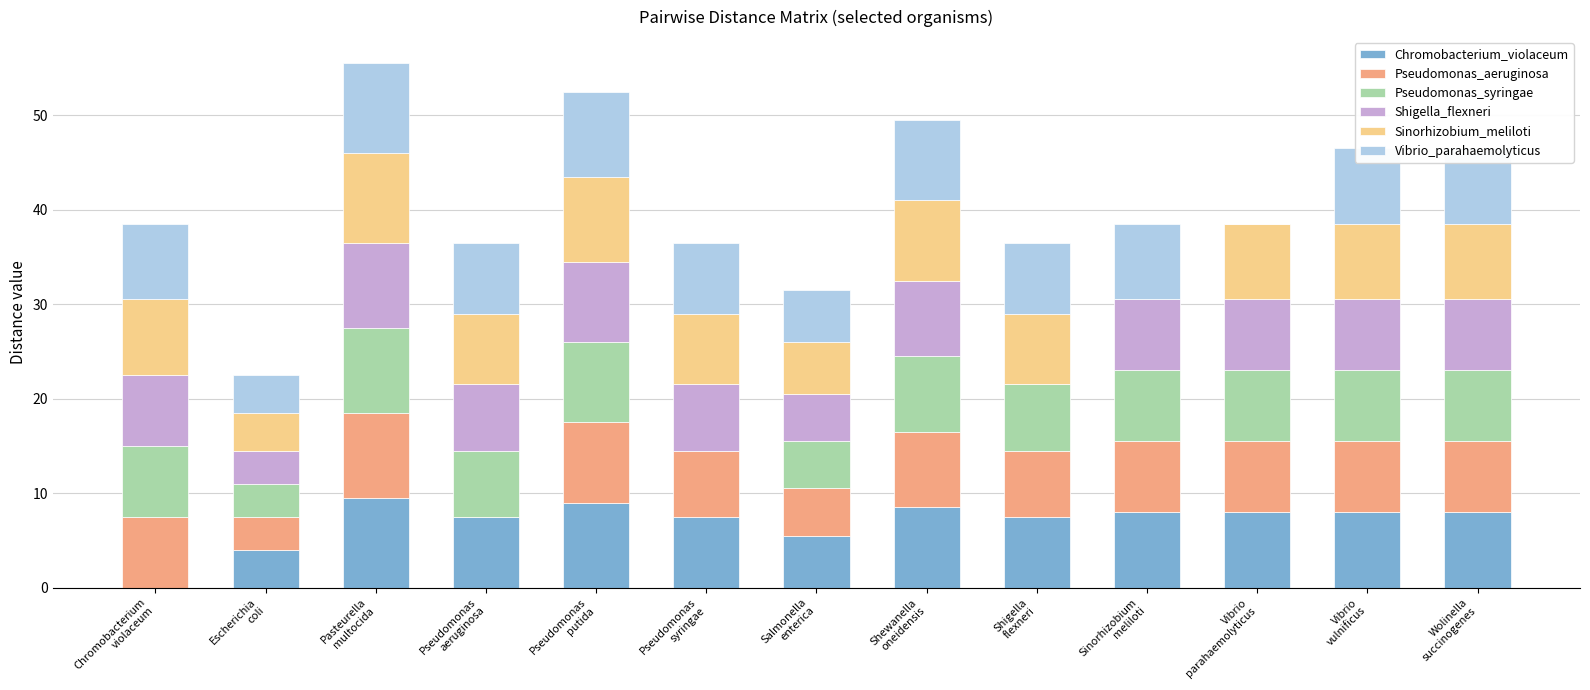

What is the maximum value for Chromobacterium_violaceum?

9.5